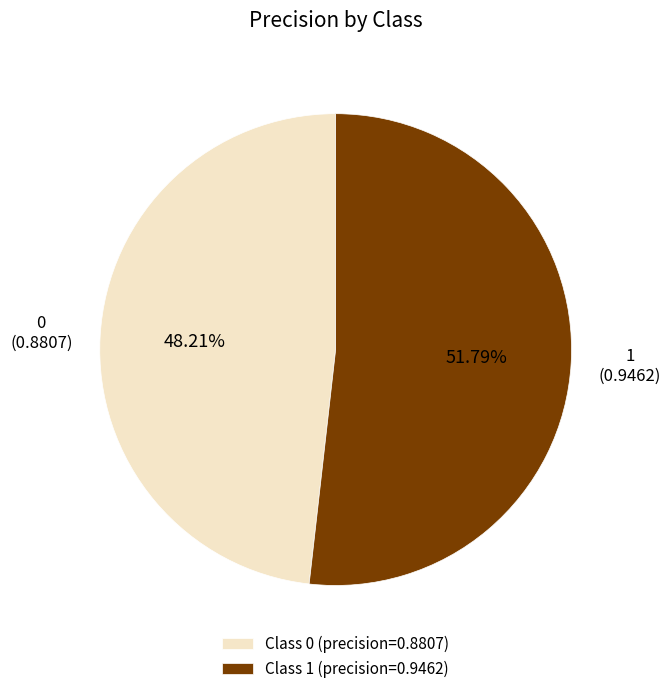

To the nearest percent, what is the difference between the largest and smallest slice percentages?

4%